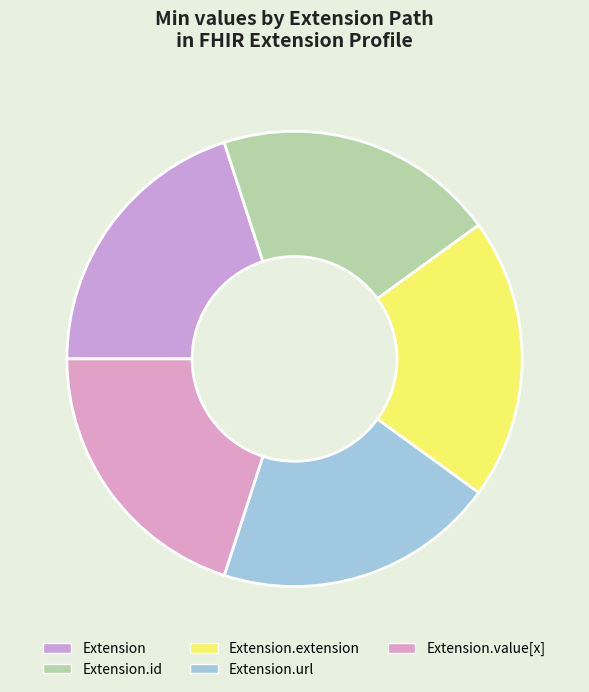

Which slice is the smallest?

Extension